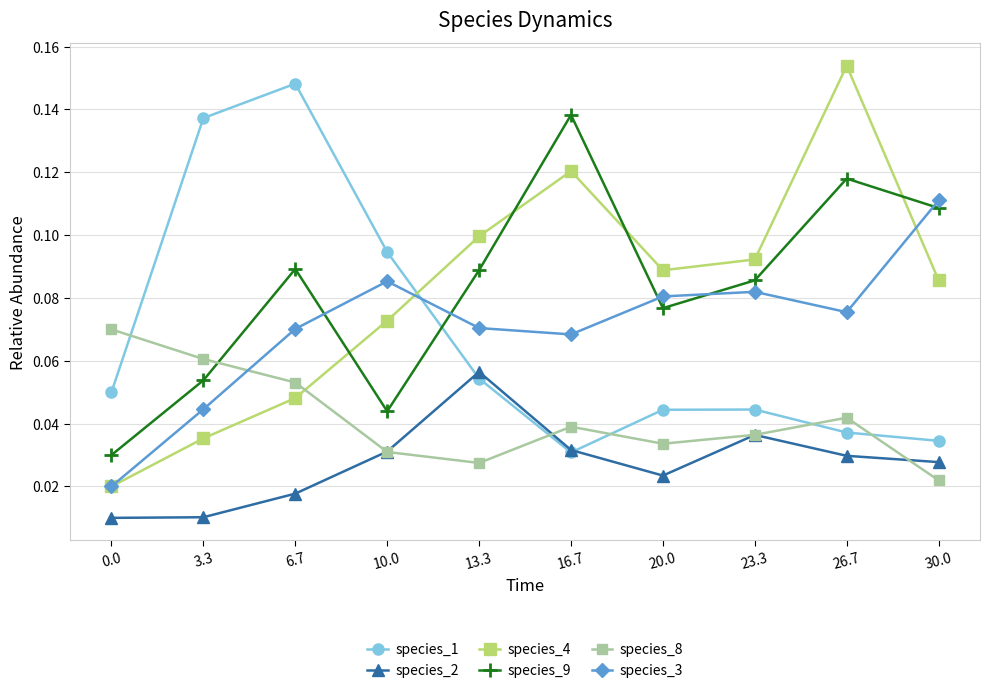

Which category has the highest value in the species_1 series?

6.7